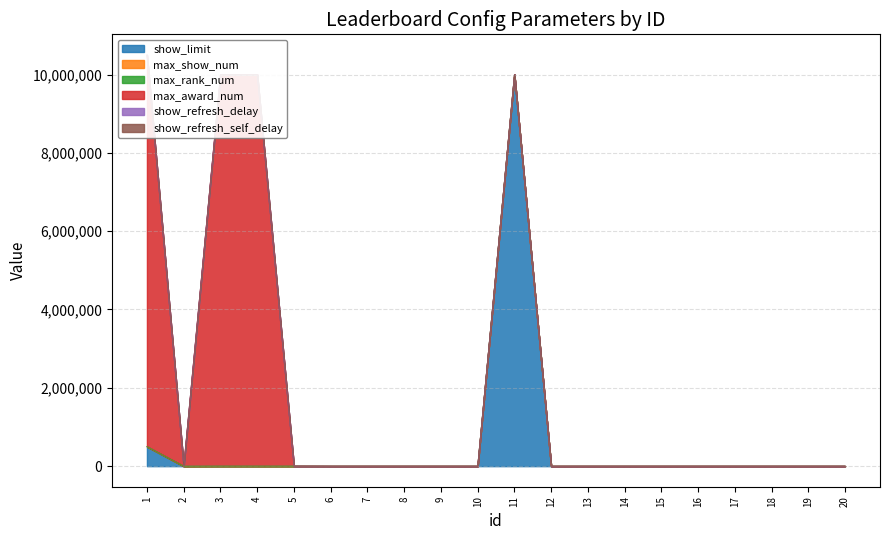

True or false: show_refresh_self_delay has more than 1 interior local peaks.

False